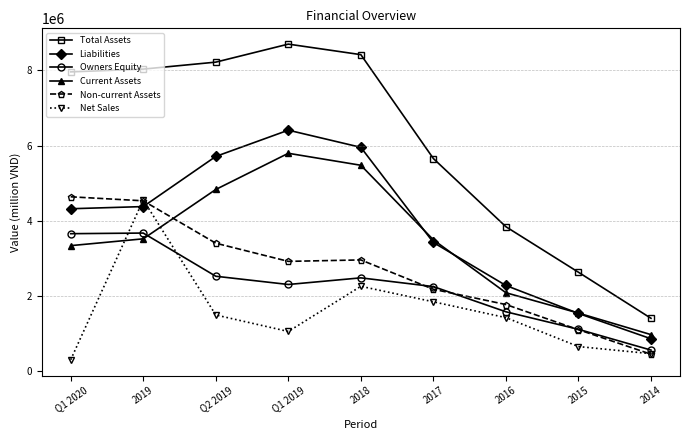

What is the difference between the Net Sales values at 2019 and 2018?

2303817